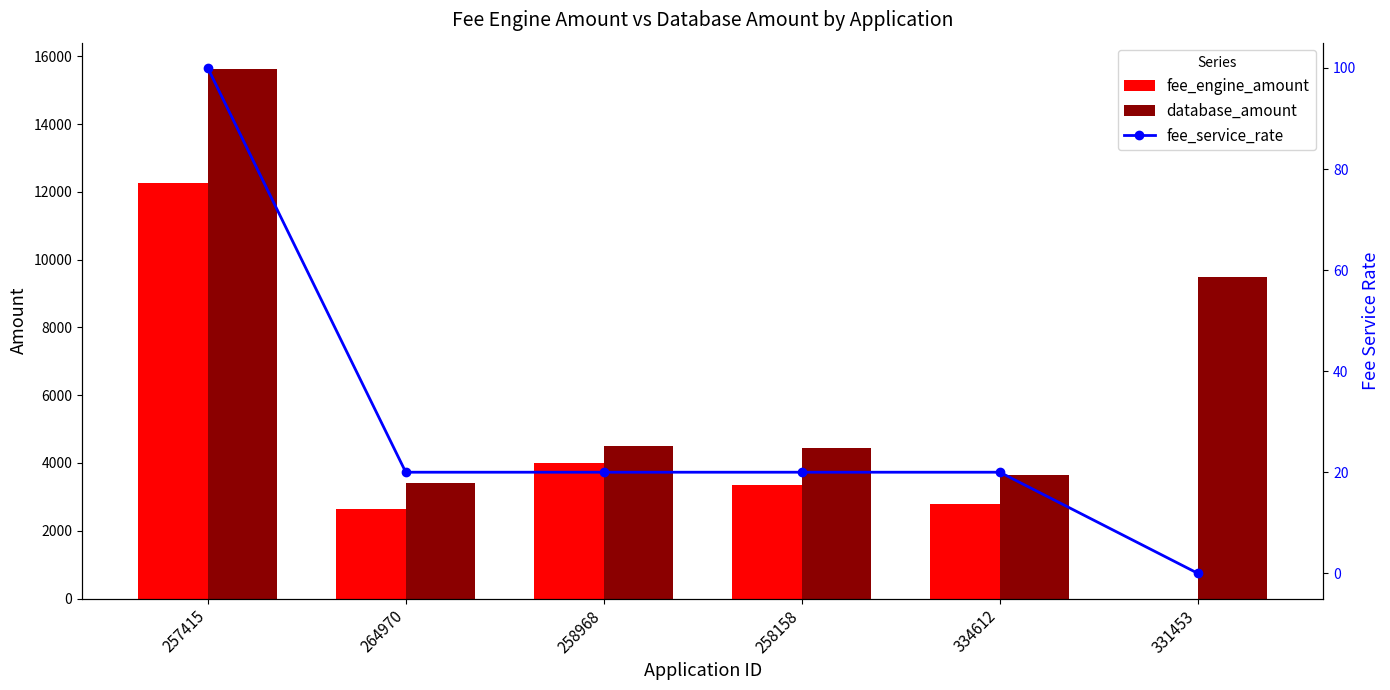

What value does the database_amount series have at 258158?

4442.8